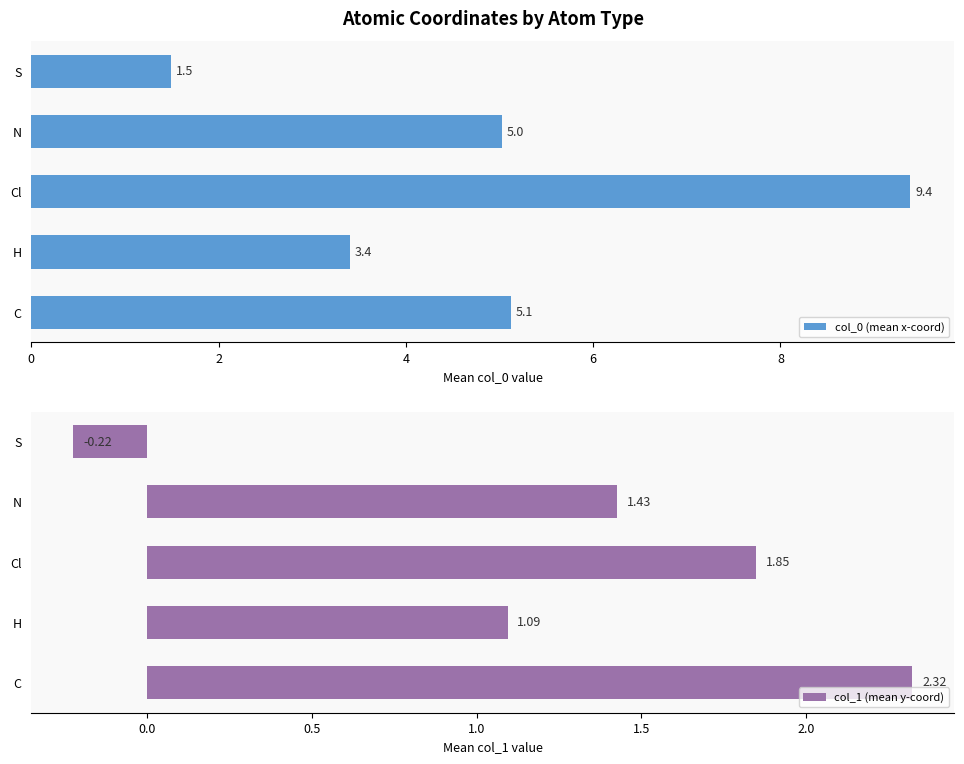

What are all the series names shown in the legend?

col_0 (mean x-coord), col_1 (mean y-coord)